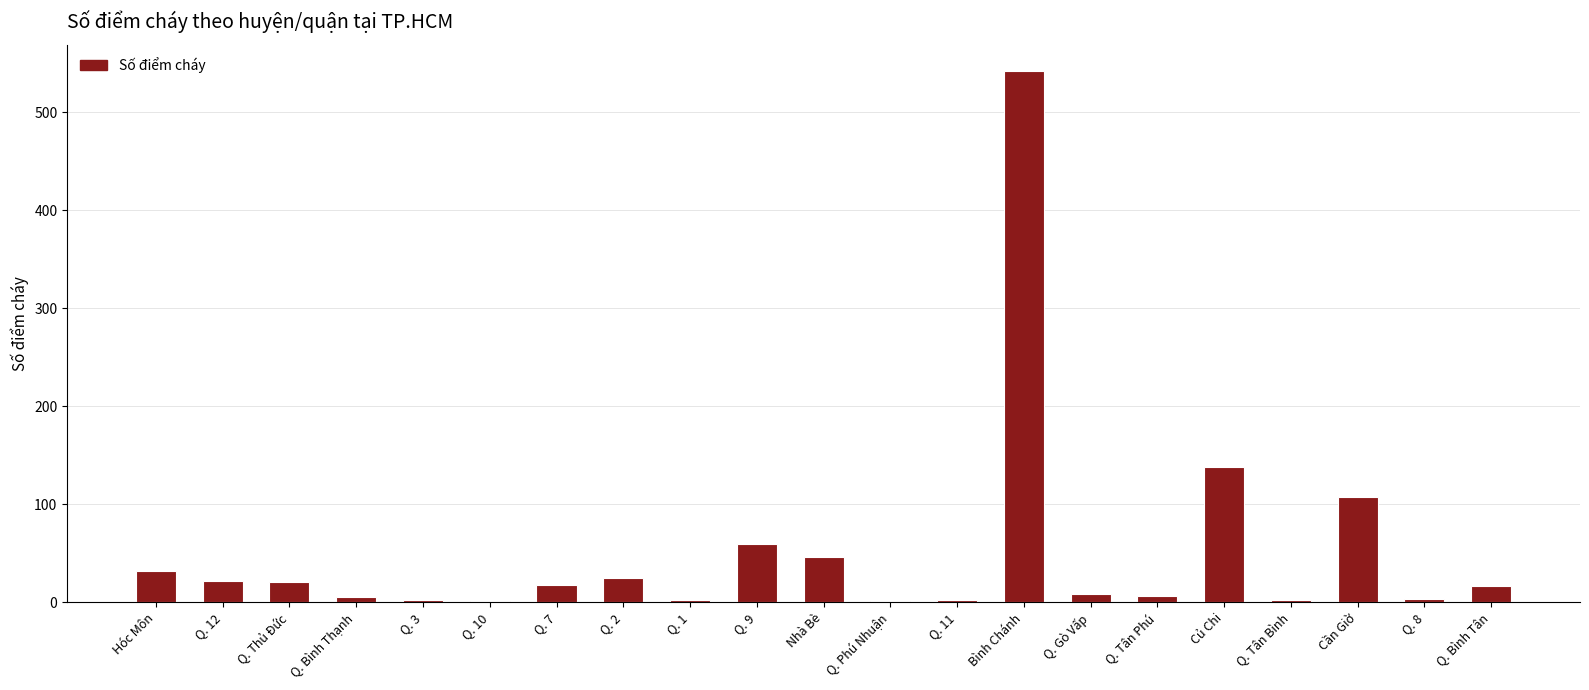

True or false: the data shows 2 at Q. 11.

True